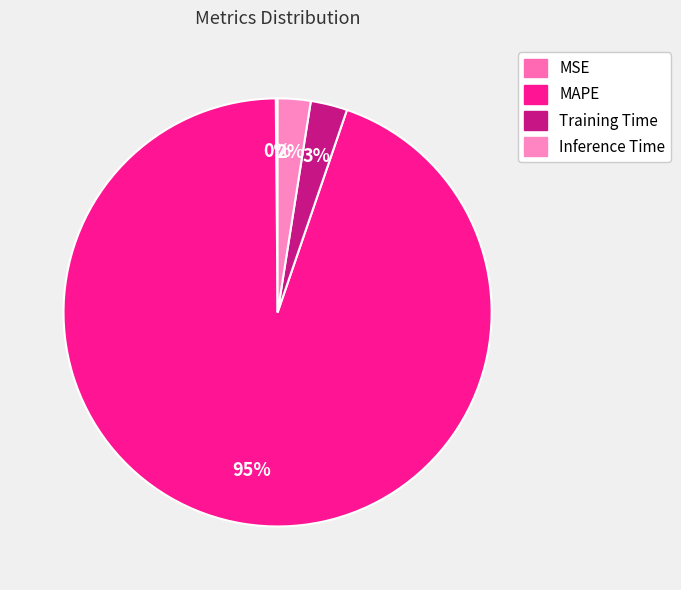

To the nearest percent, what is the difference between the largest and smallest slice percentages?

94%